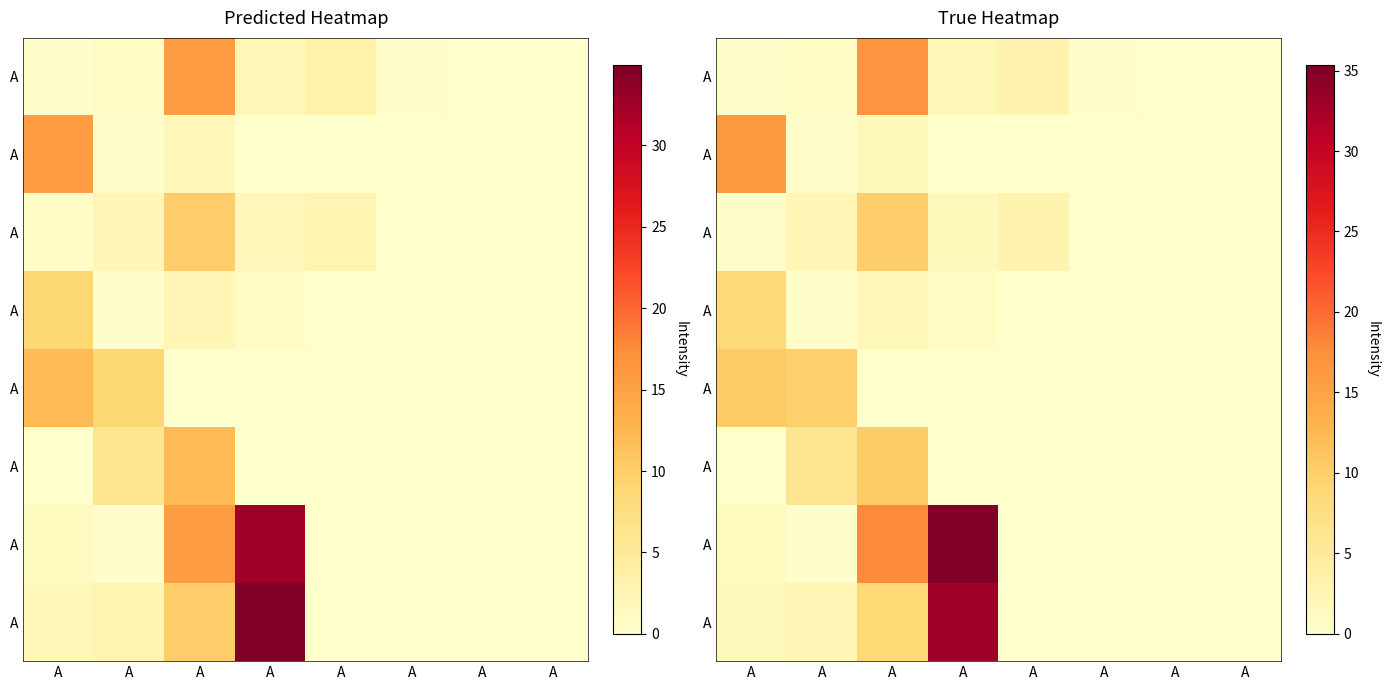

How many series are shown in this chart?

8